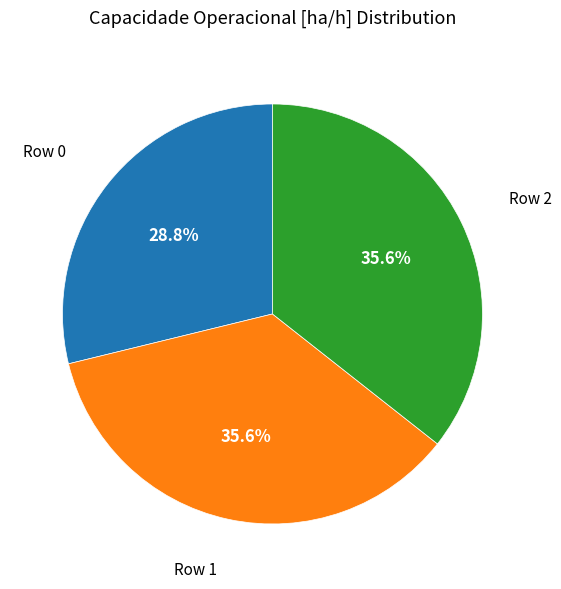

Is there a majority slice in this chart?

No